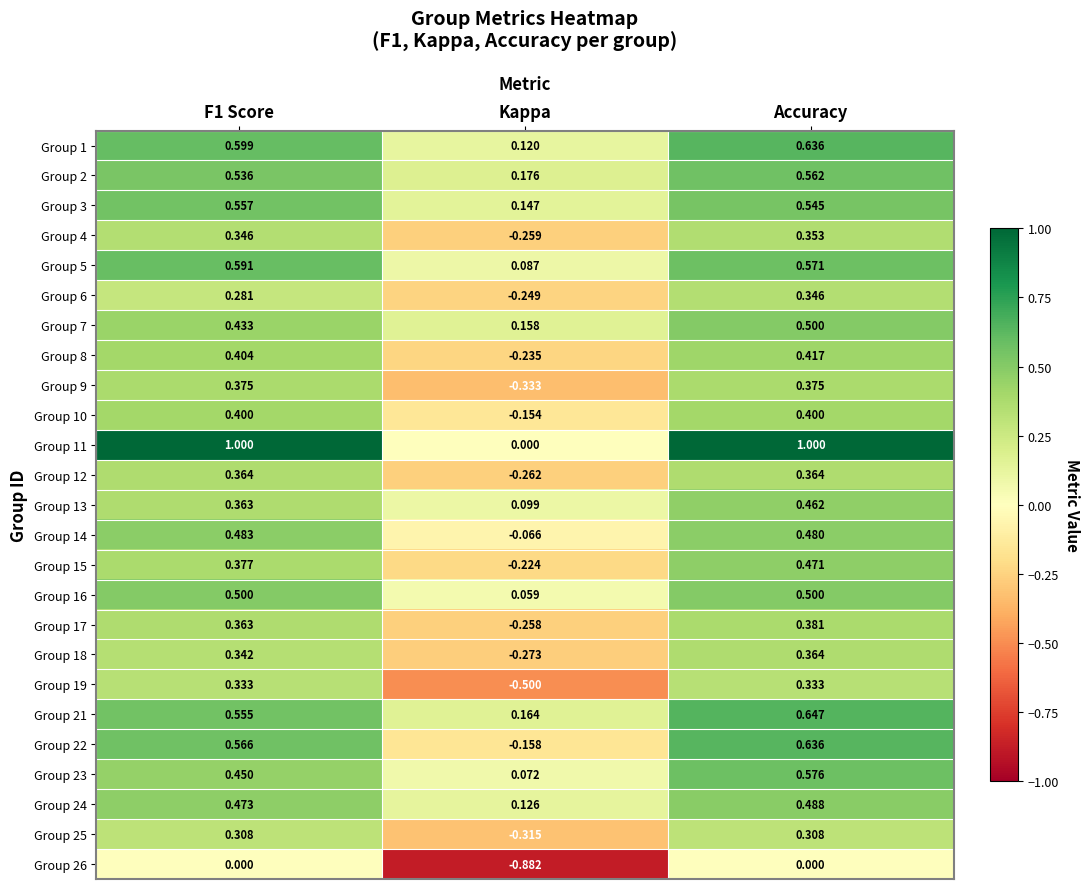

Which series has the widest spread of values?

Group 11